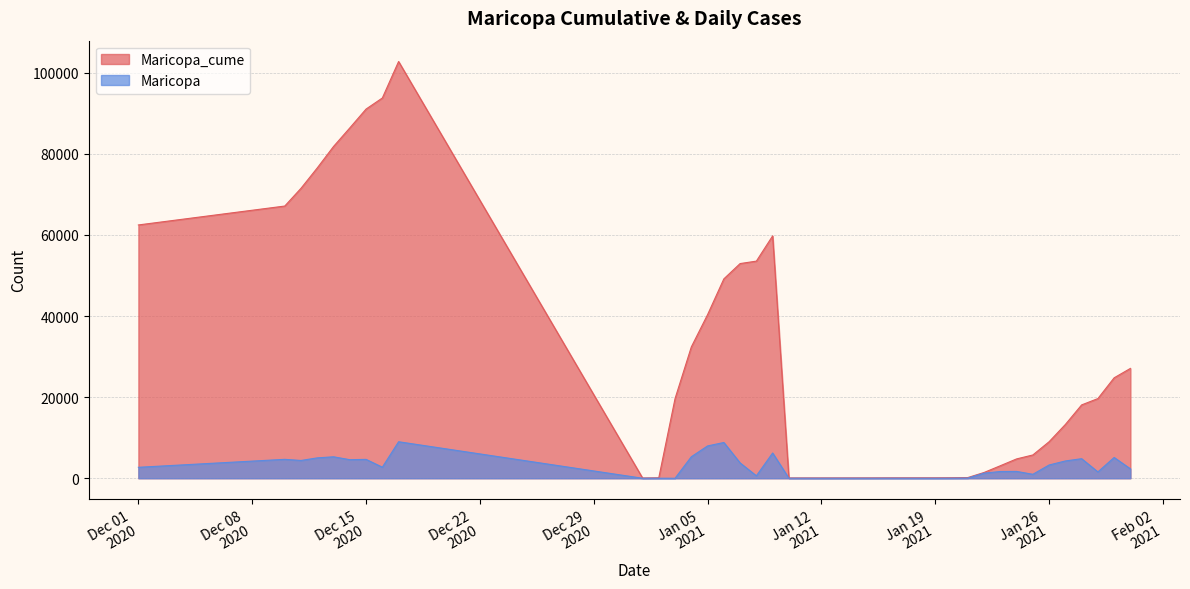

Which series has the largest range (max minus min)?

Maricopa_cume